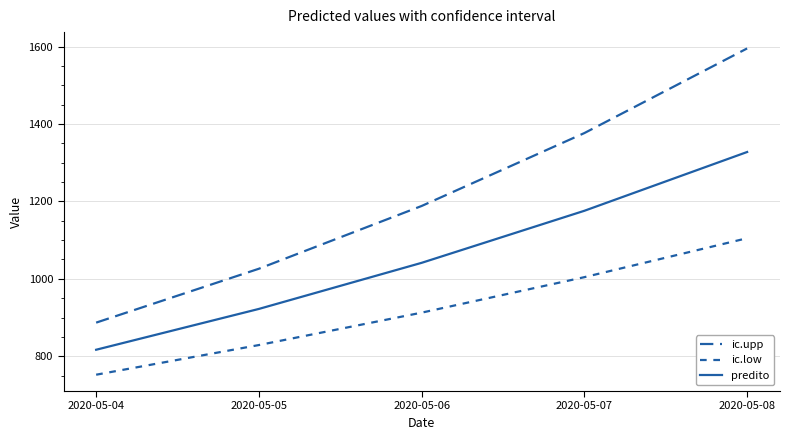

Does the chart display data point markers on the line(s)?

No